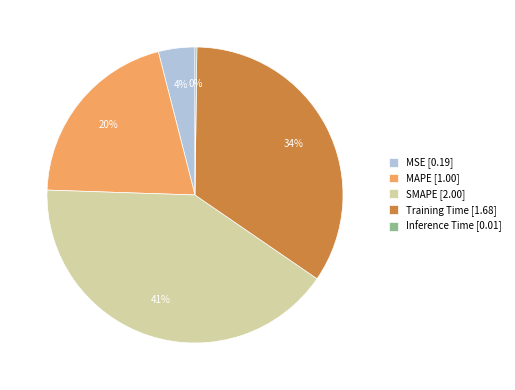

Is MAPE [1.00] the majority of the pie?

No